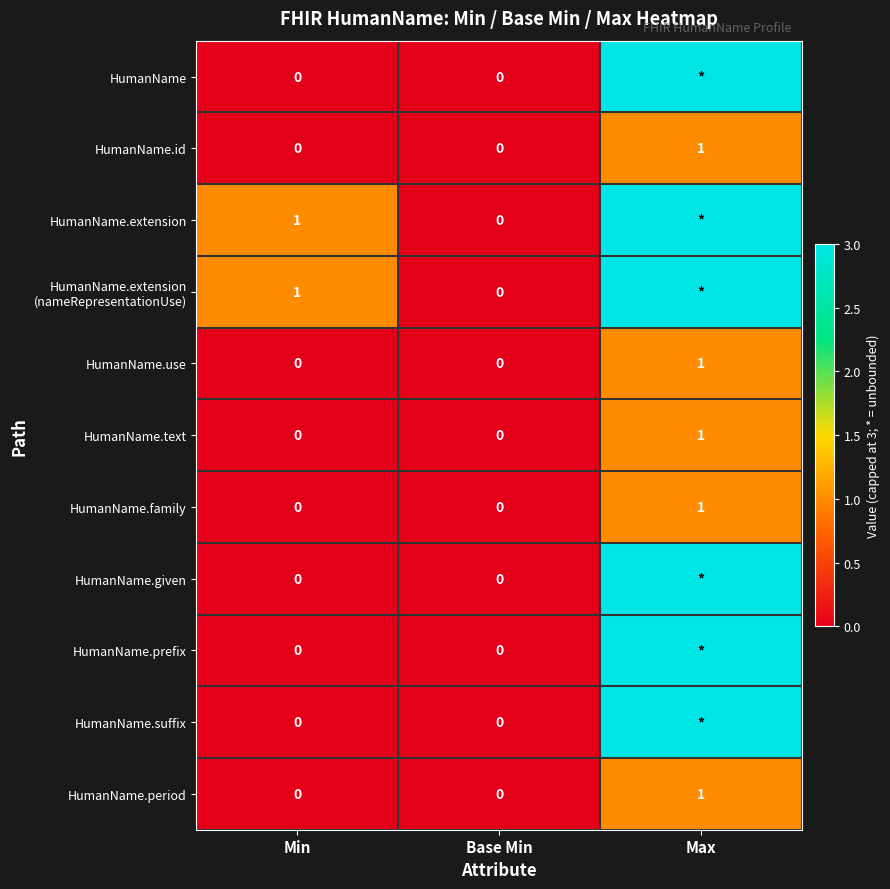

How many distinct data groups are displayed?

11